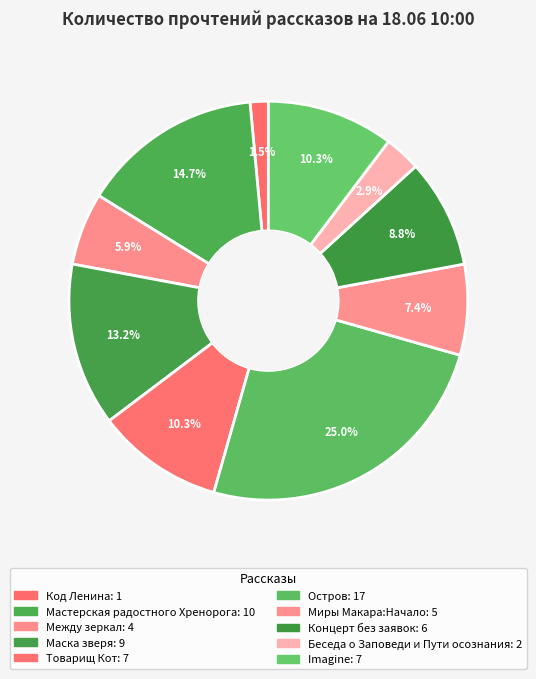

The Остров slice represents 17% of the pie. True or false?

False